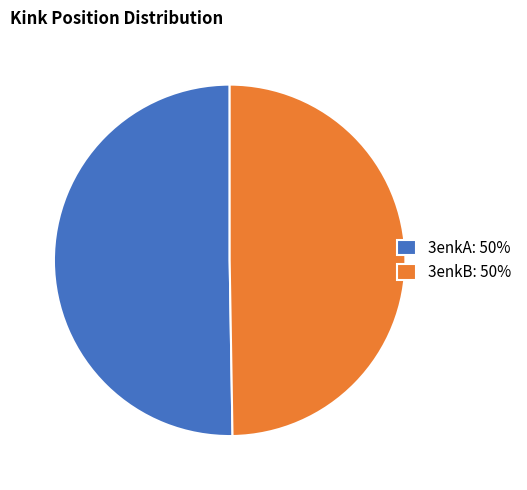

Which slice is the largest?

3enkA